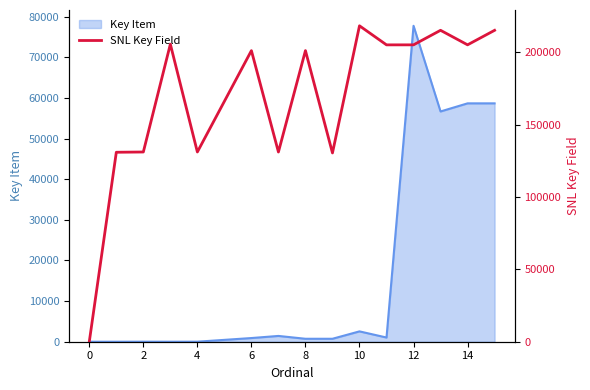

Which has a higher value, 0 or 12?

12